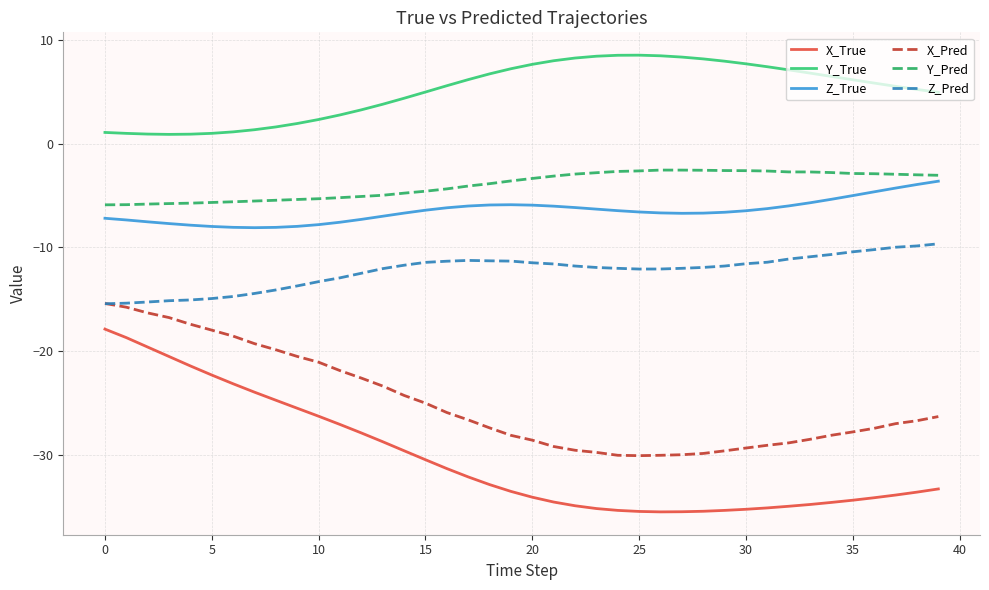

What is the minimum value for X_Pred?

-30.1